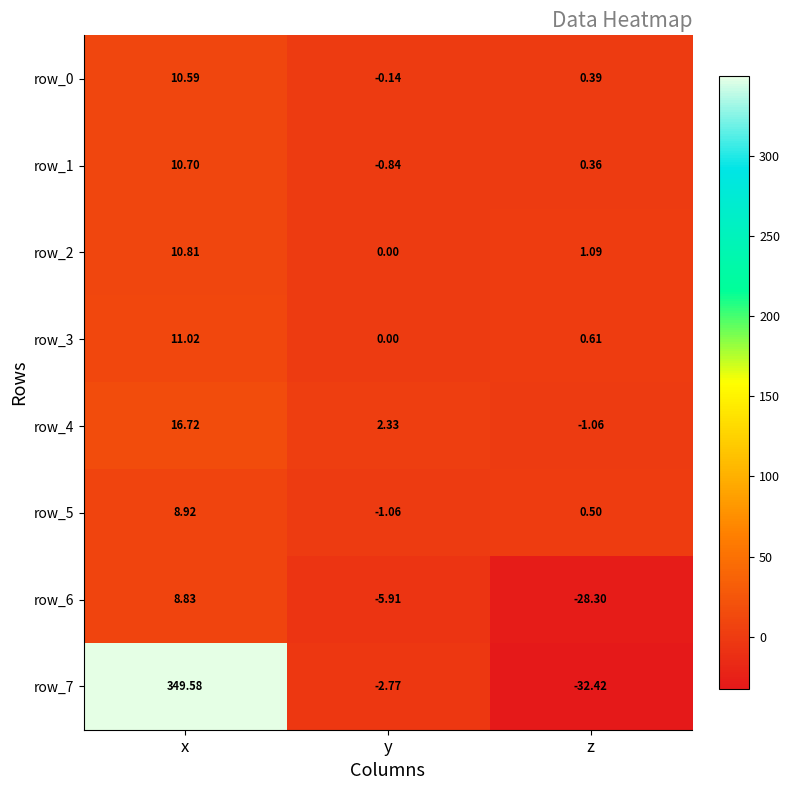

At which label is row_5 closest to 3?

z